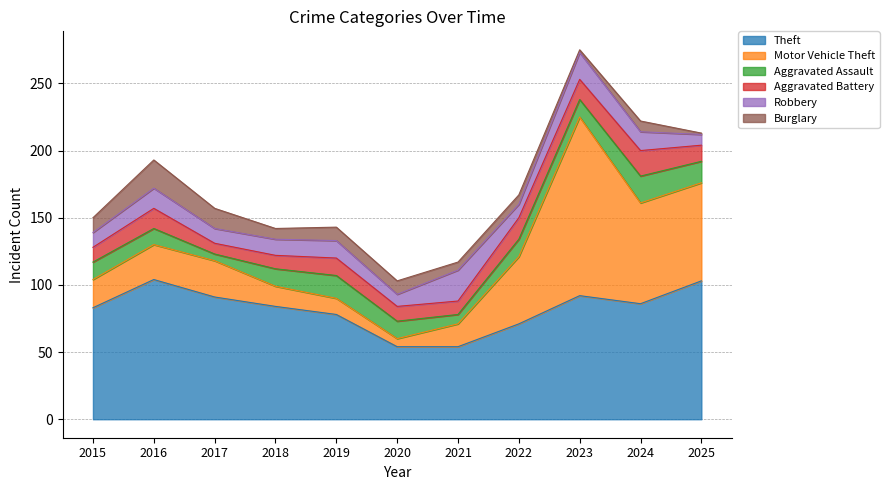

How many data points in Robbery are less than 12?

5